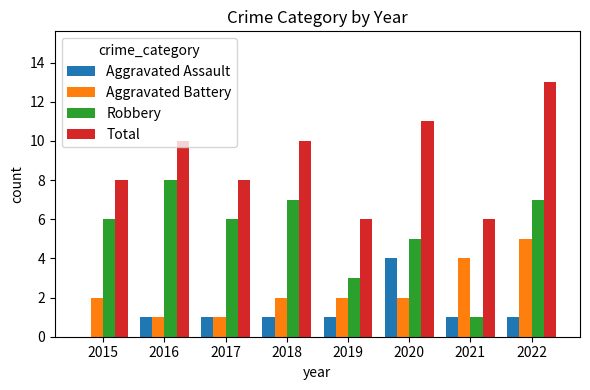

Reading left to right, what are all the values shown in this chart?

Aggravated Assault: 2015=0	2016=1	2017=1	2018=1	2019=1	2020=4	2021=1	2022=1
Aggravated Battery: 2015=2	2016=1	2017=1	2018=2	2019=2	2020=2	2021=4	2022=5
Robbery: 2015=6	2016=8	2017=6	2018=7	2019=3	2020=5	2021=1	2022=7
Total: 2015=8	2016=10	2017=8	2018=10	2019=6	2020=11	2021=6	2022=13